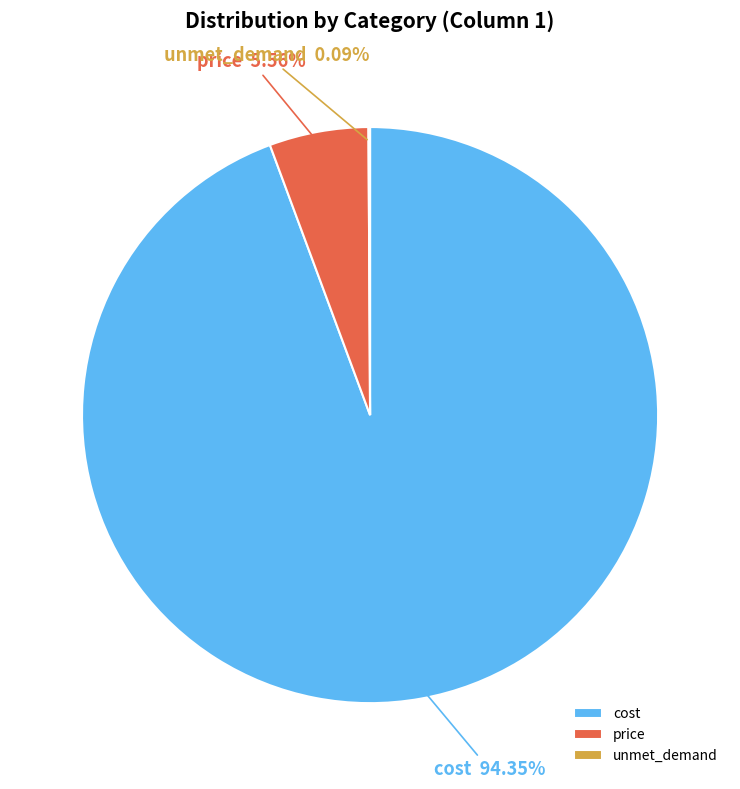

True or false: price accounts for 1% of the total.

False